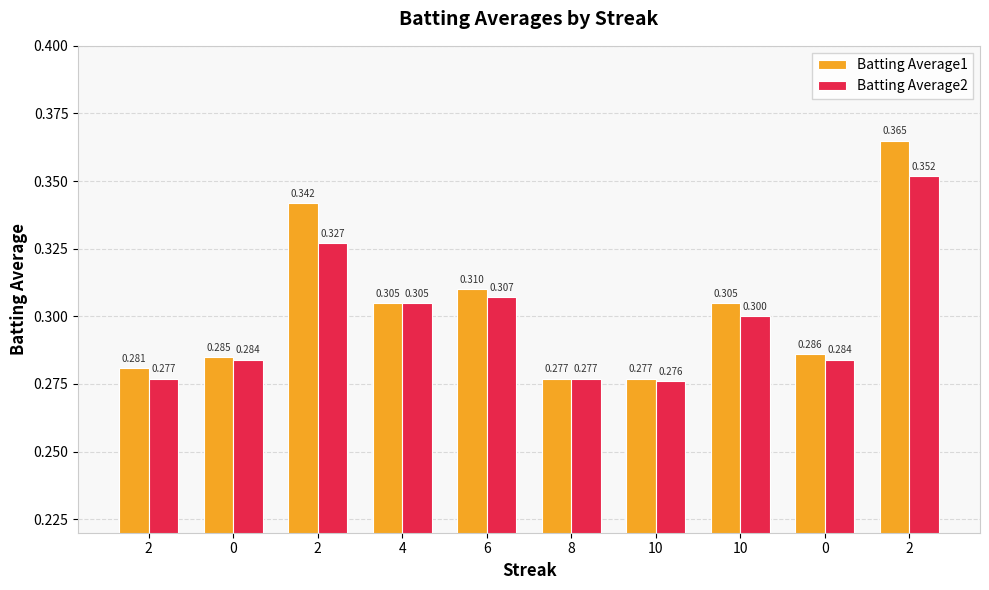

What are all the series names shown in the legend?

Batting Average1, Batting Average2